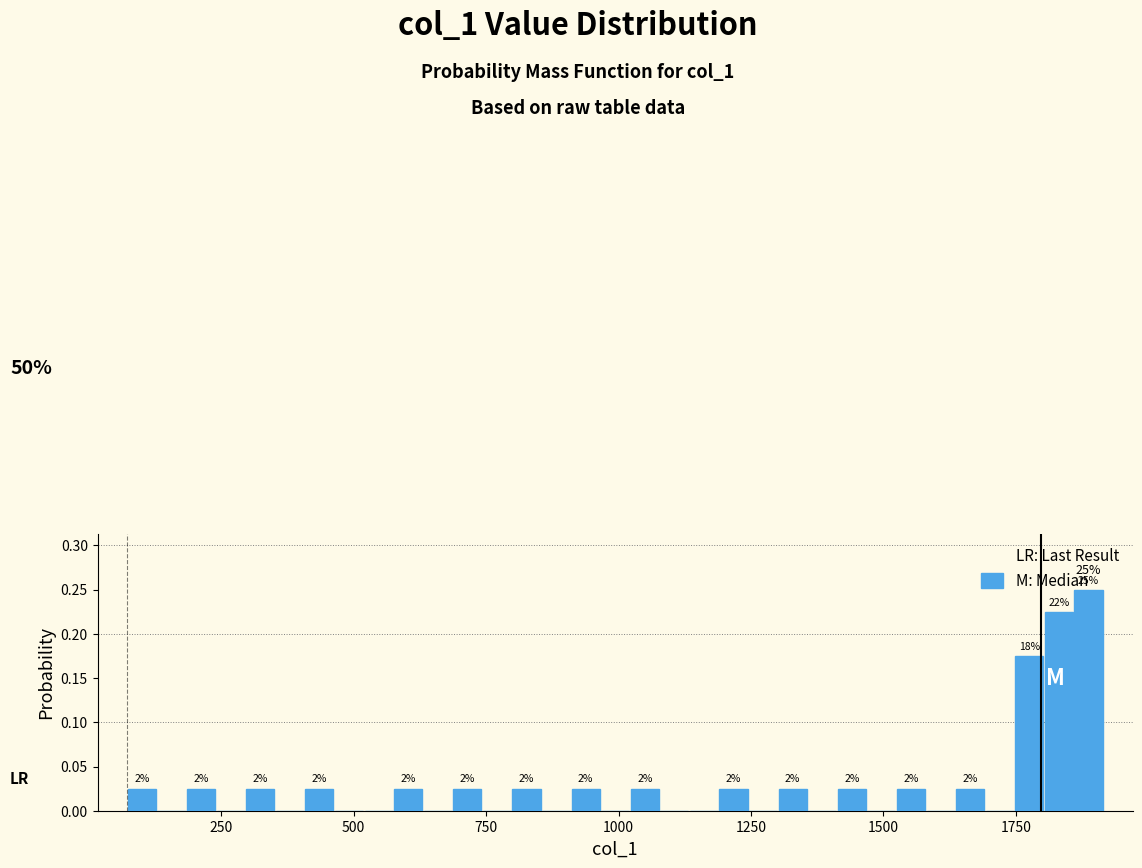

Around what value on the x-axis is the tallest bar? Give the approximate position of its centre, as read against the axis.

1900